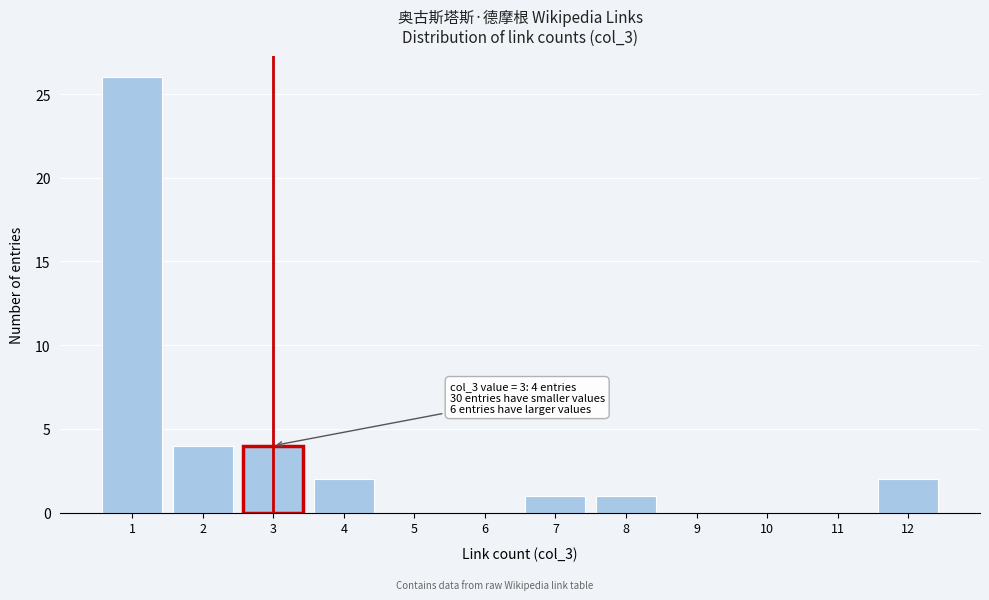

Reading left to right, list all the values displayed in this chart.

1=26	2=4	3=4	4=2	5=0	6=0	7=1	8=1	9=0	10=0	11=0	12=2